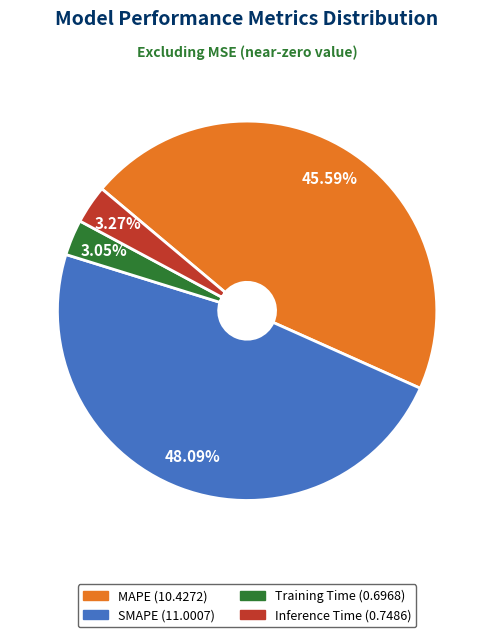

How many slices are in this pie chart?

4